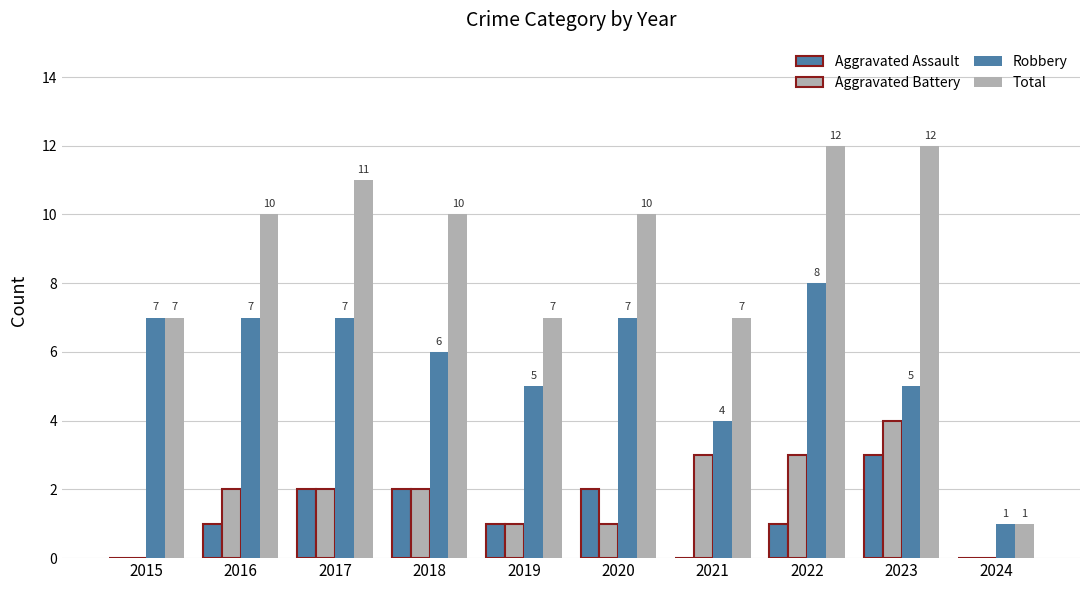

Read the Total value at 2018, to the nearest 5.

10